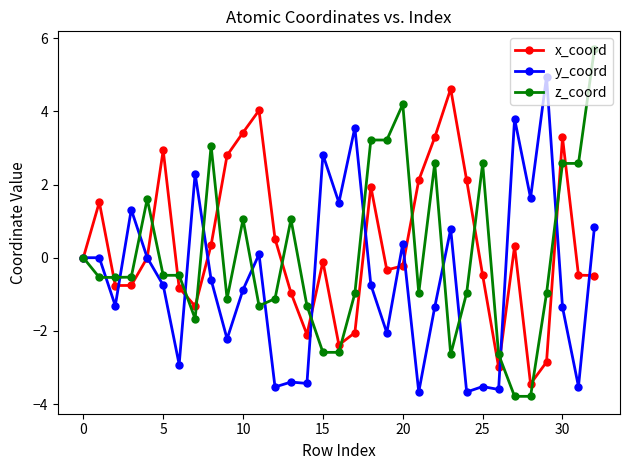

Count the number of categories in the chart.

33